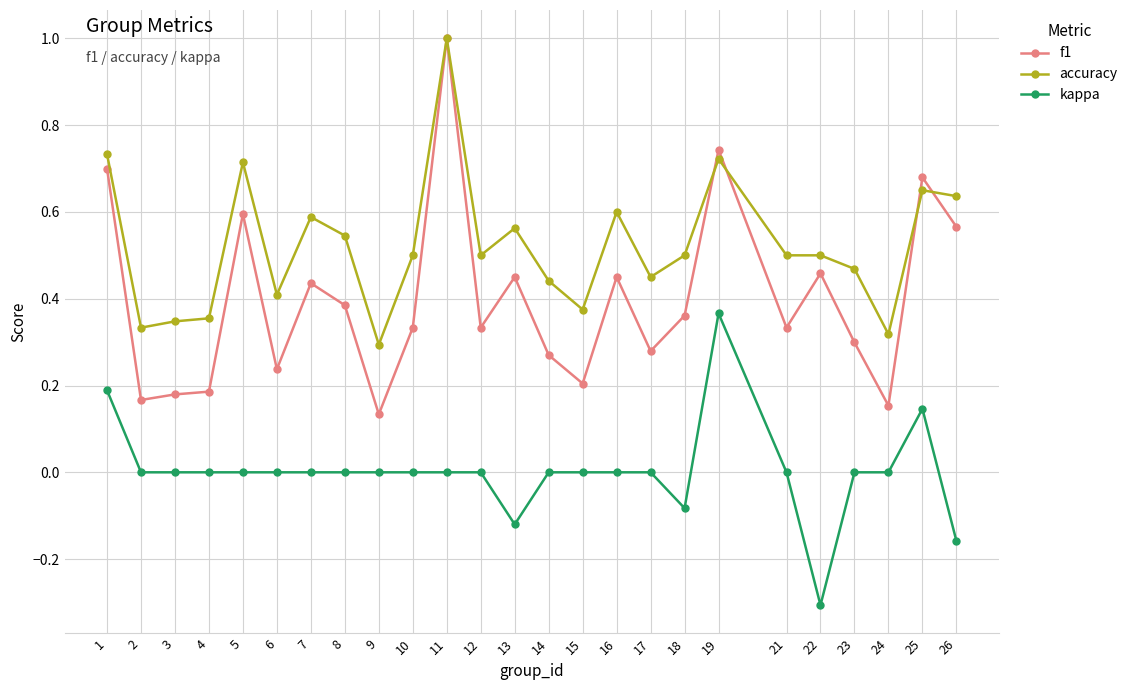

Count the number of categories in the chart.

25